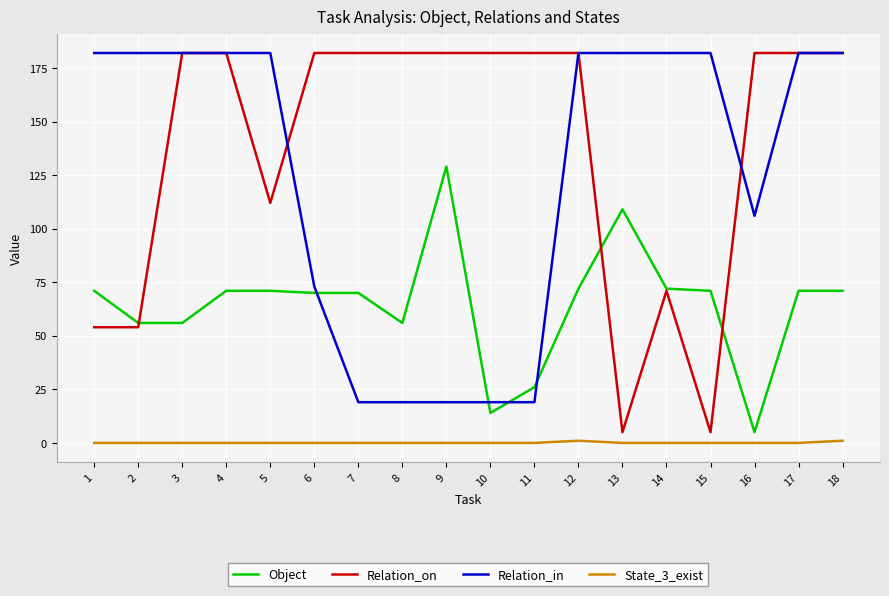

True or false: Relation_in has a value of 73 at 6.

True